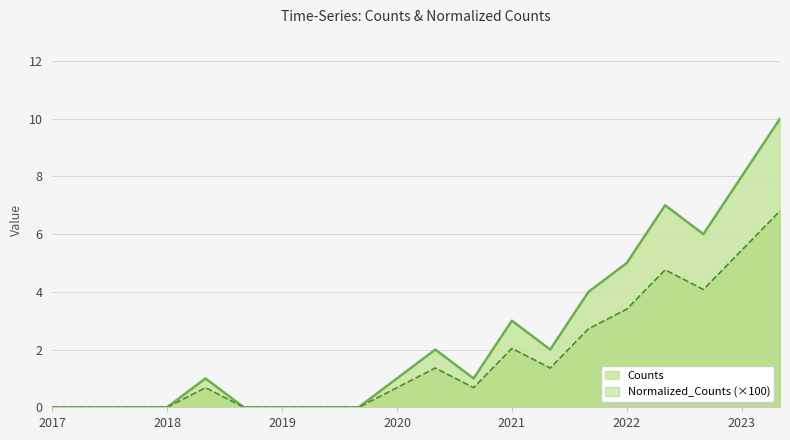

Which series has the largest total across all categories?

Counts